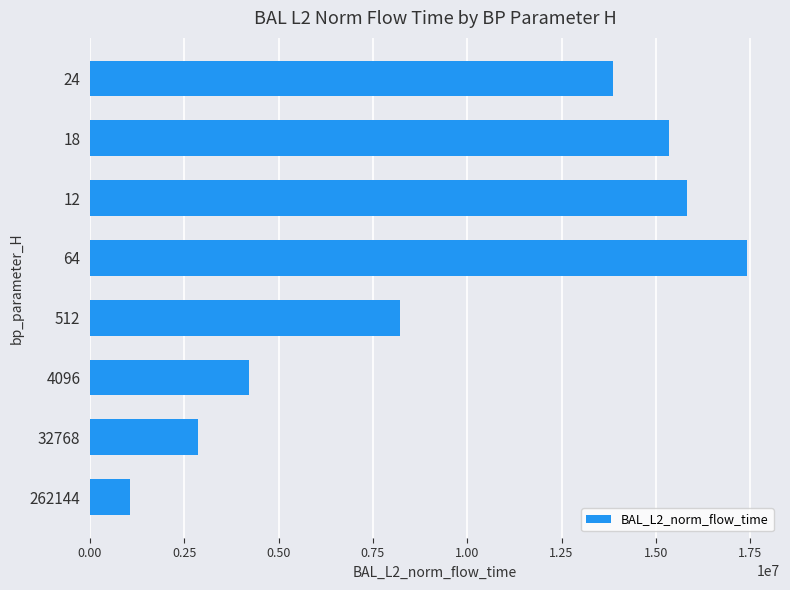

Reading bottom to top, transcribe all the data shown in this chart.

1057708.9	2875167.7	4226738.3	8207761.8	17419691.1	15826852.4	15355744.0	13855123.3